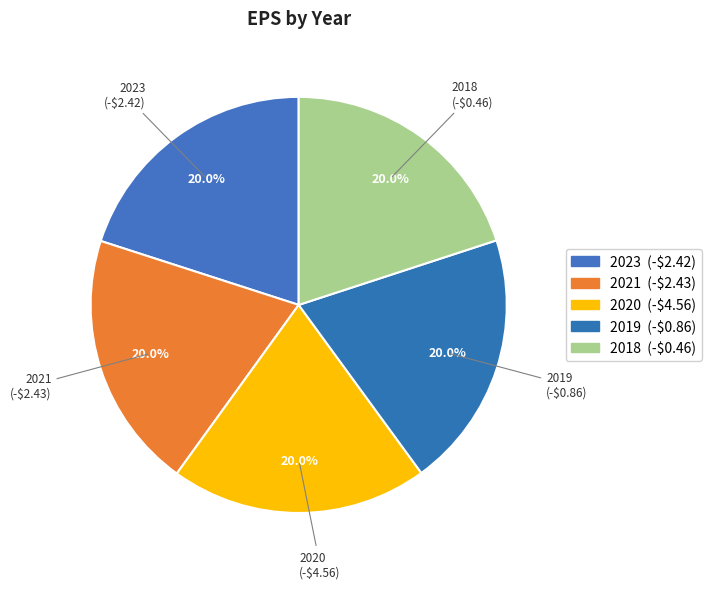

How many slices are in this pie chart?

5